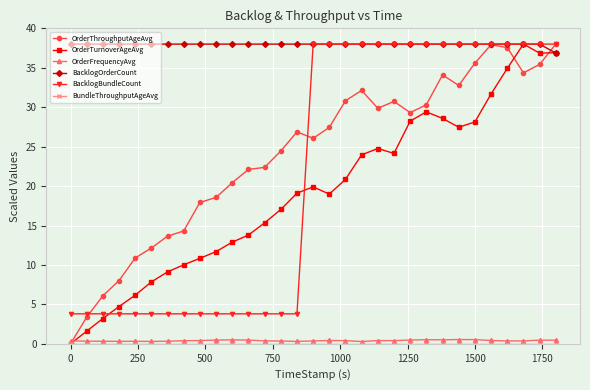

How many series are shown in this chart?

6